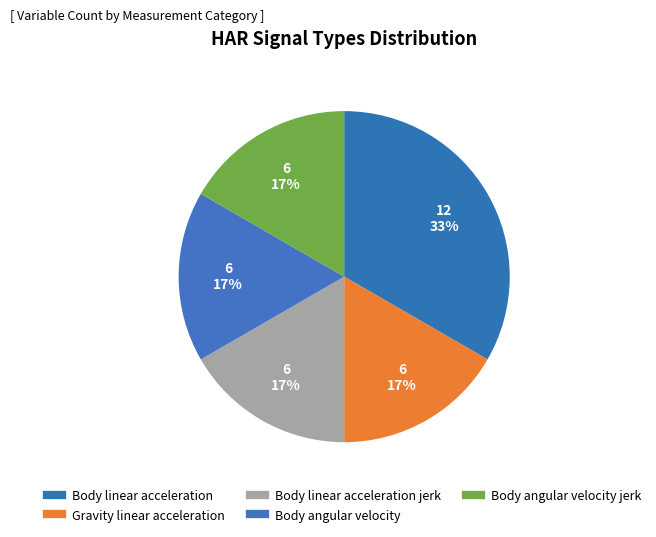

How many segments does this pie chart have?

5